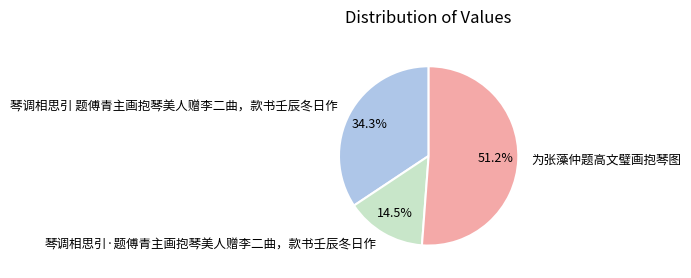

Do 琴调相思引 题傅青主画抱琴美人赠李二曲，款书壬辰冬日作 and 琴调相思引·题傅青主画抱琴美人赠李二曲，款书壬辰冬日作 together represent more than half of the pie?

No